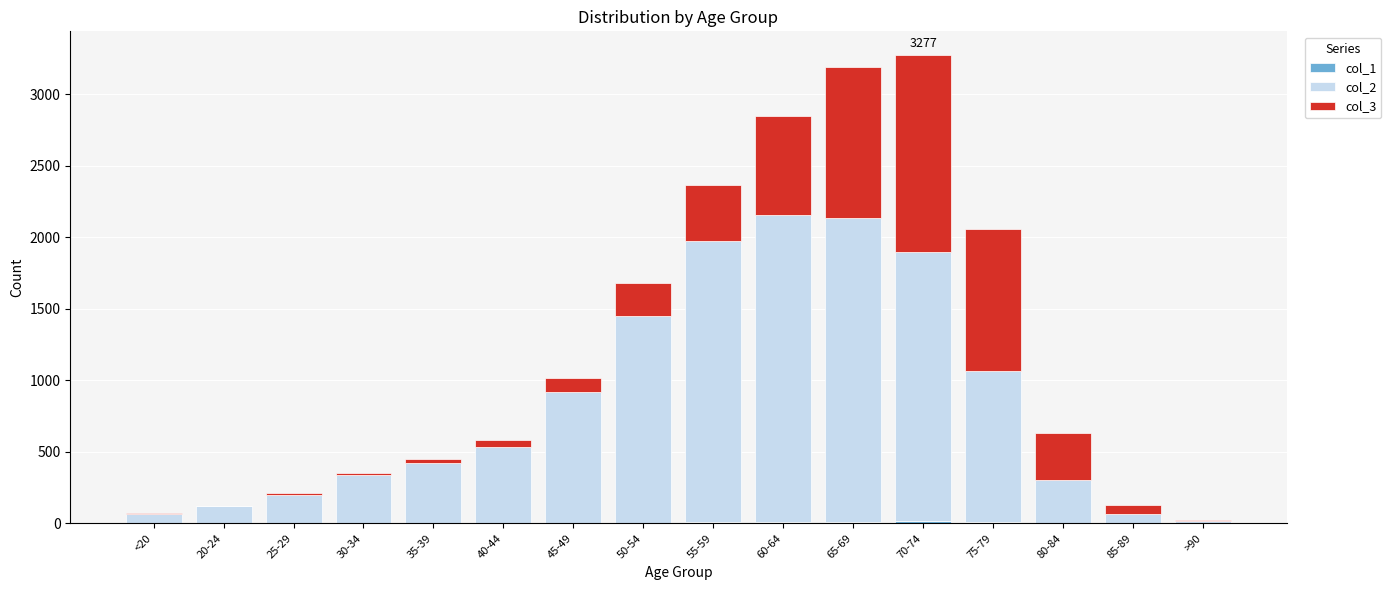

How many data points does each series have?

16